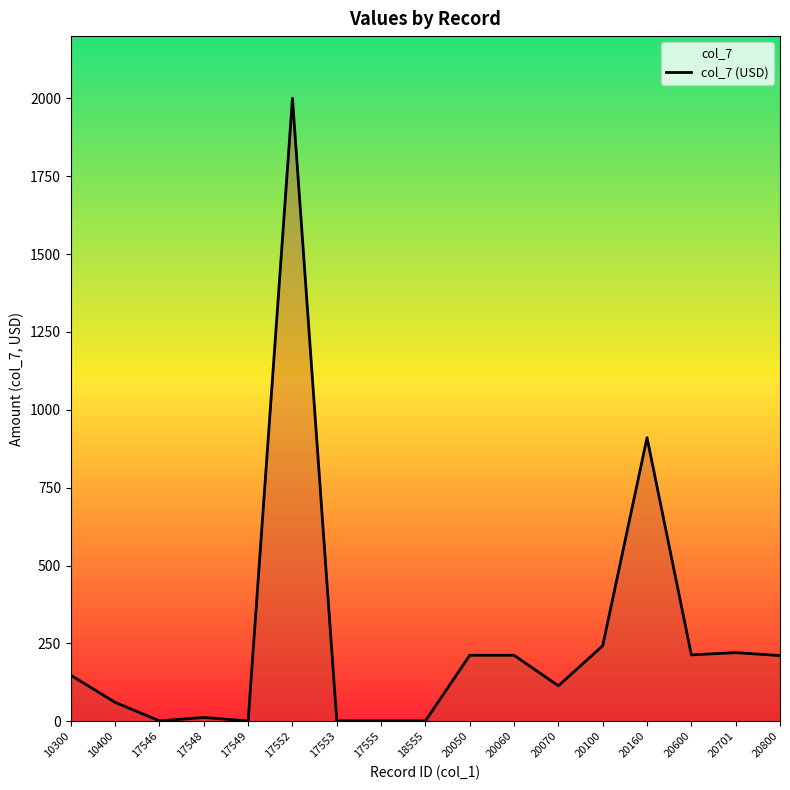

What is the ratio of the value at 20070 to the value at 10300?

0.8